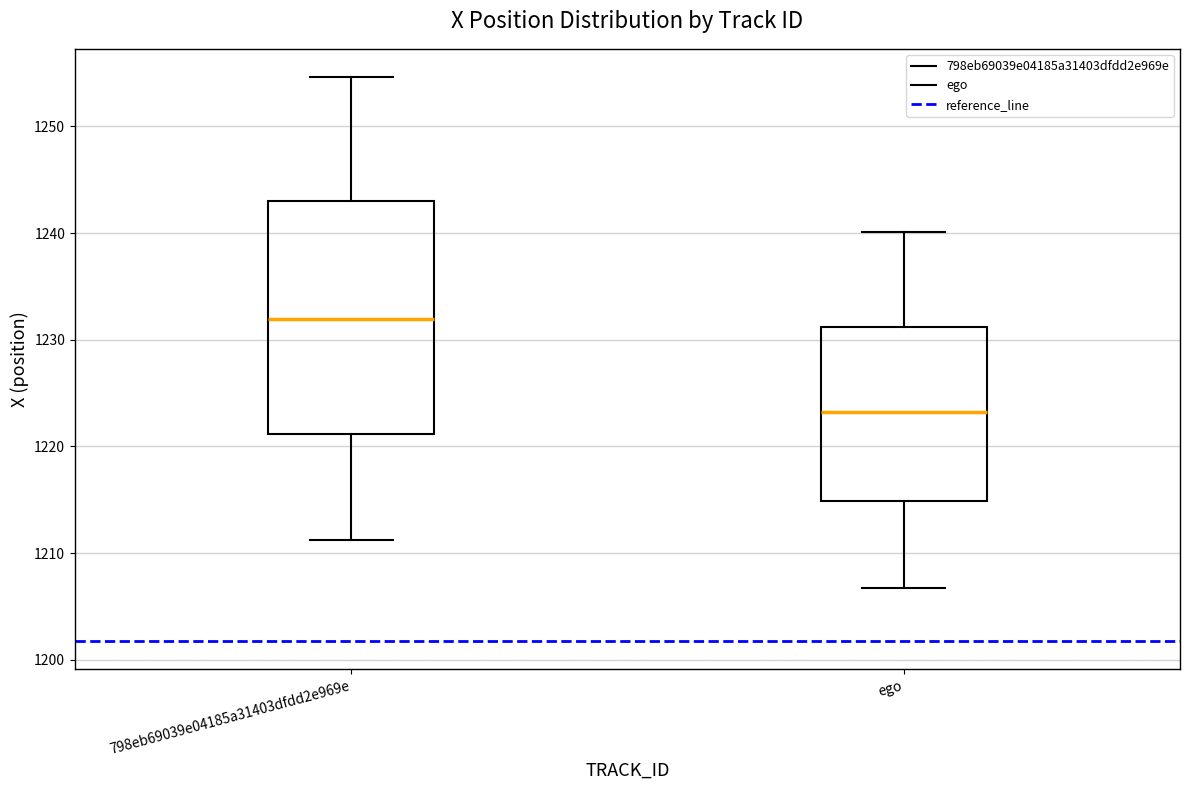

Which box has the lowest median line?

ego